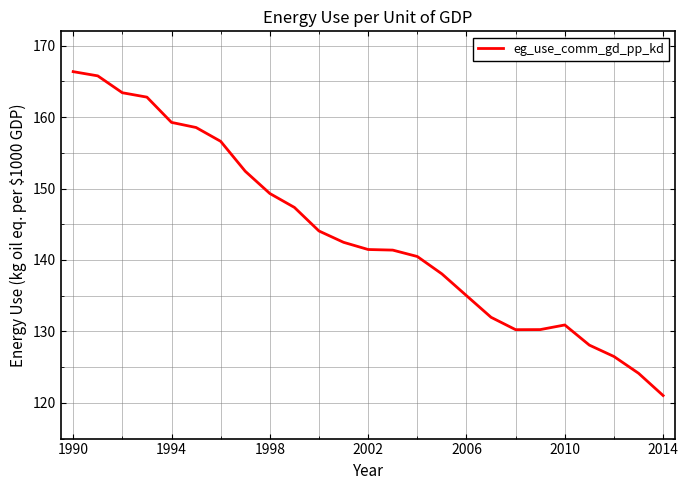

What is the greatest value displayed?

166.4